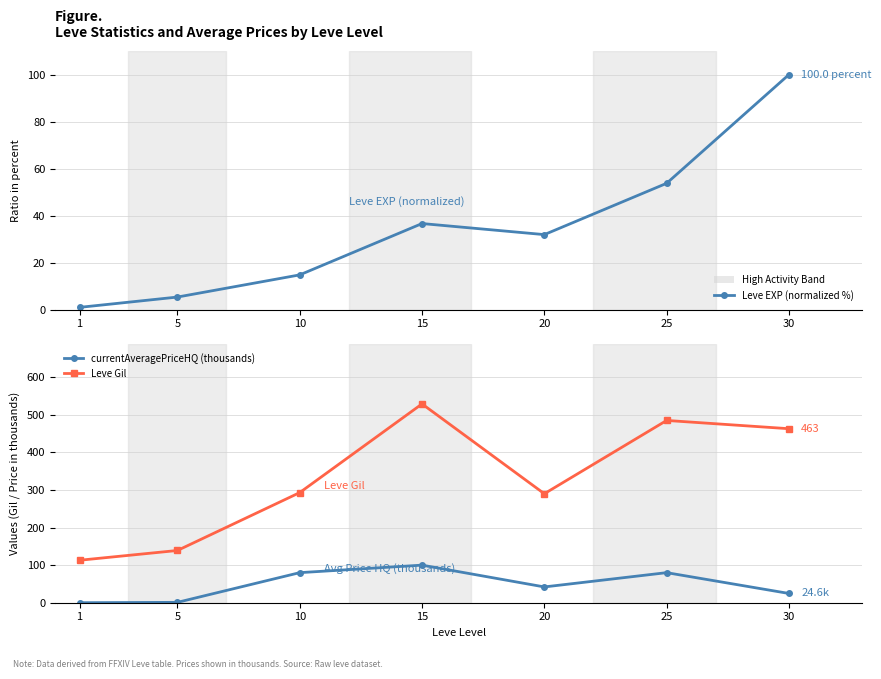

Does the chart have visible grid lines?

Yes